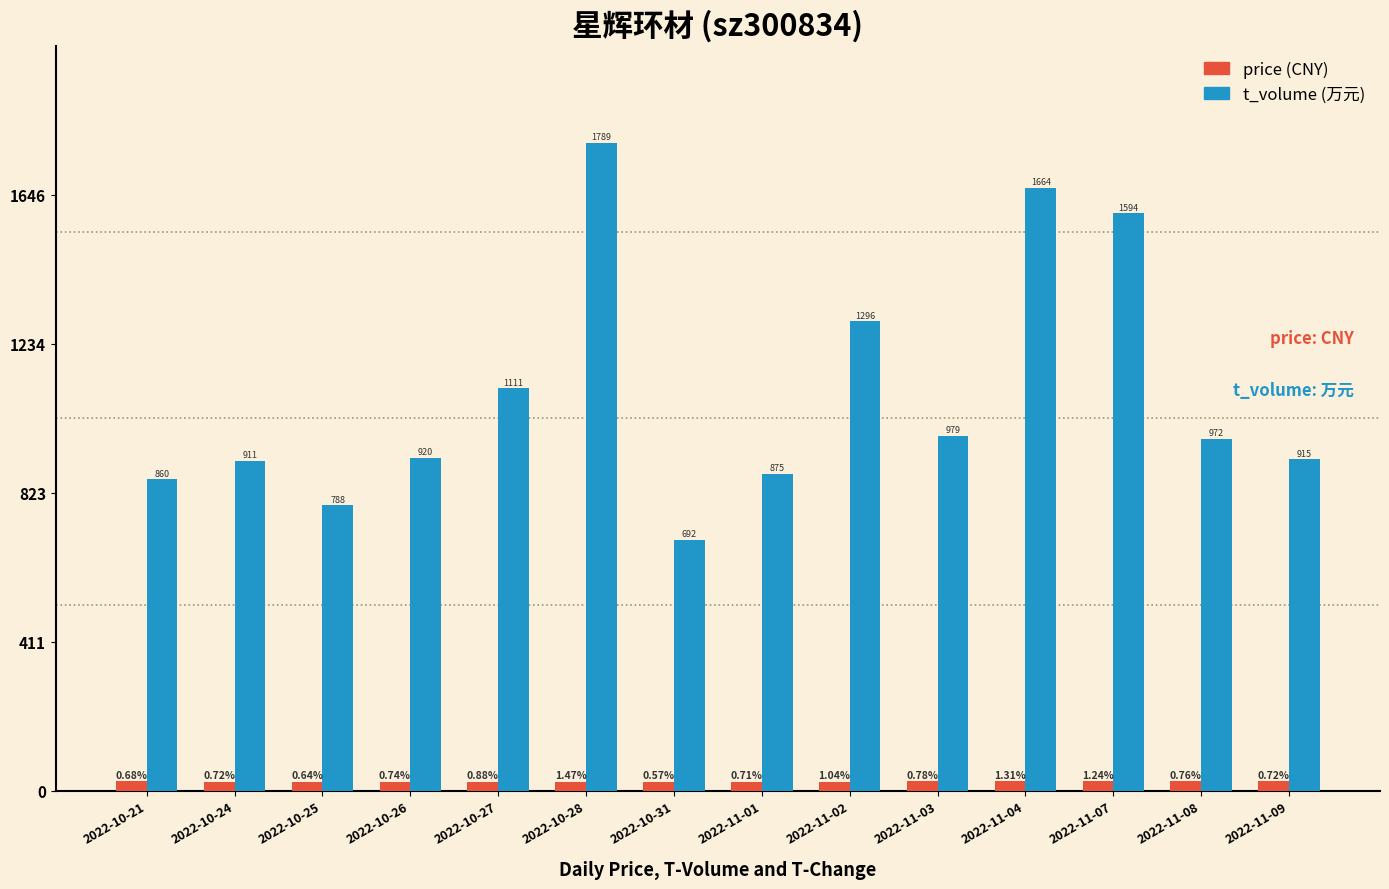

At which category is the sum across all series the highest?

2022-10-28